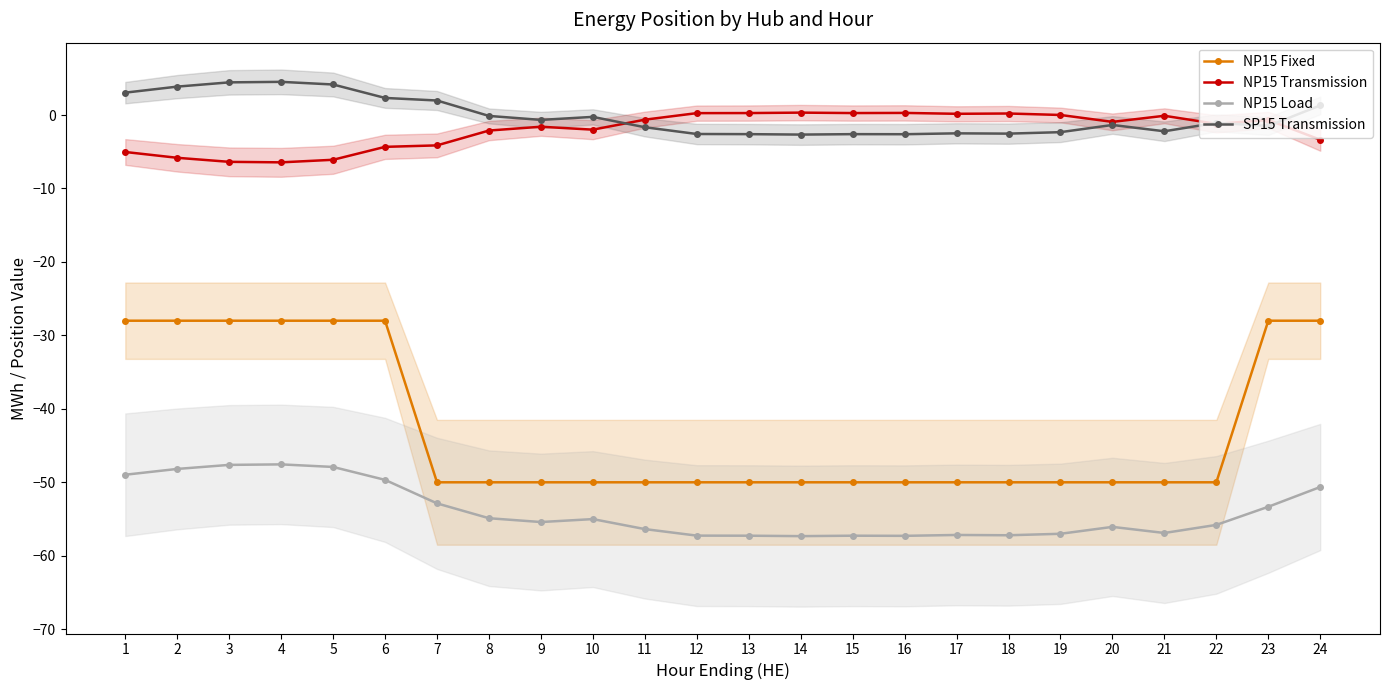

Between 21 and 16, which is larger?

21